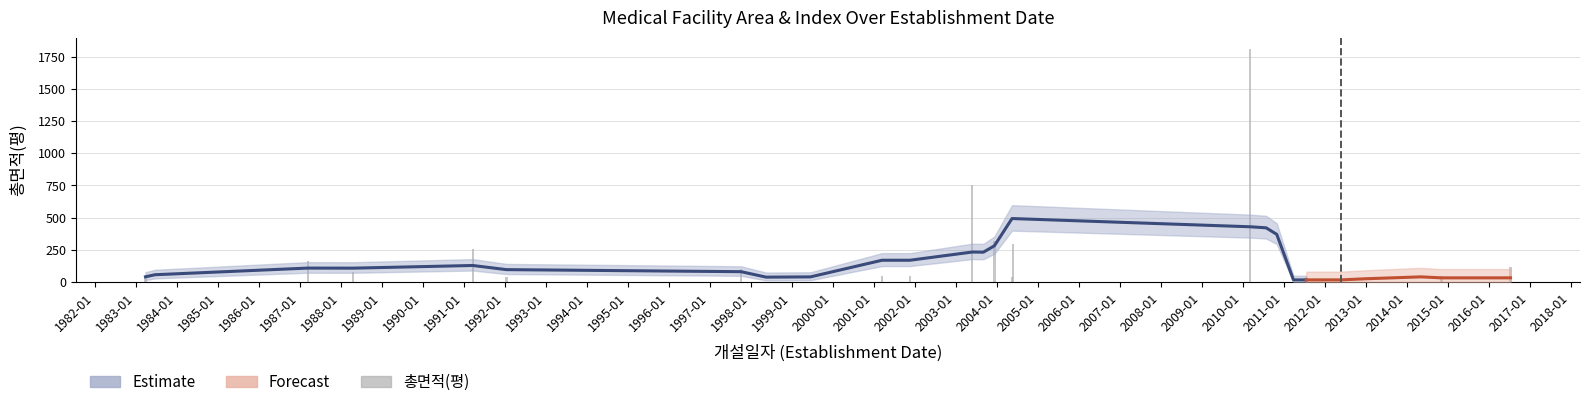

What is the average value?

162.3